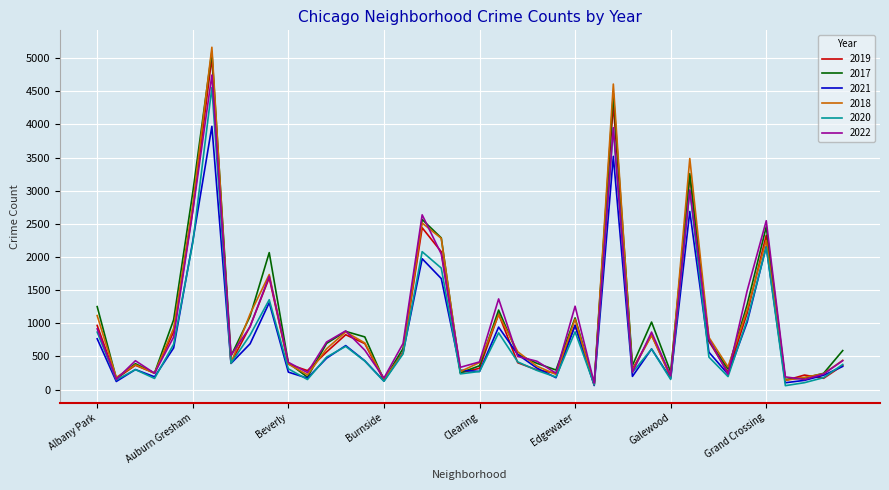

How many lines are shown in the chart?

6